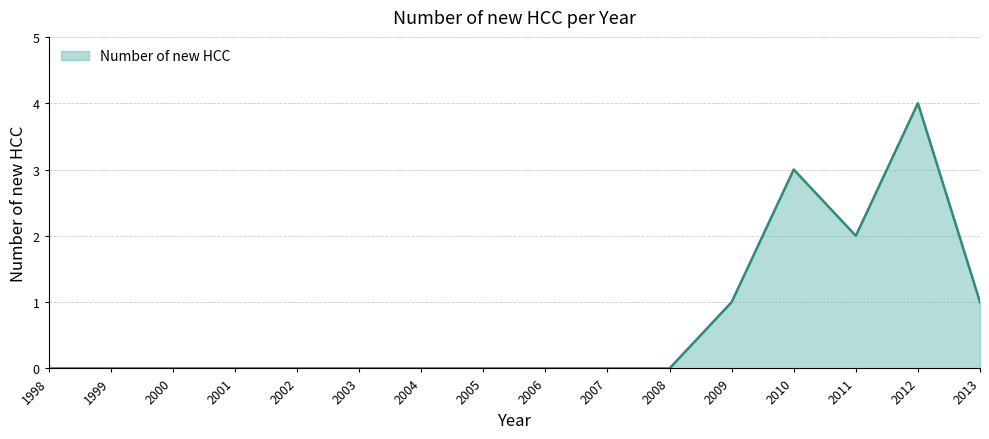

At which category does the data reach its first local valley?

2011